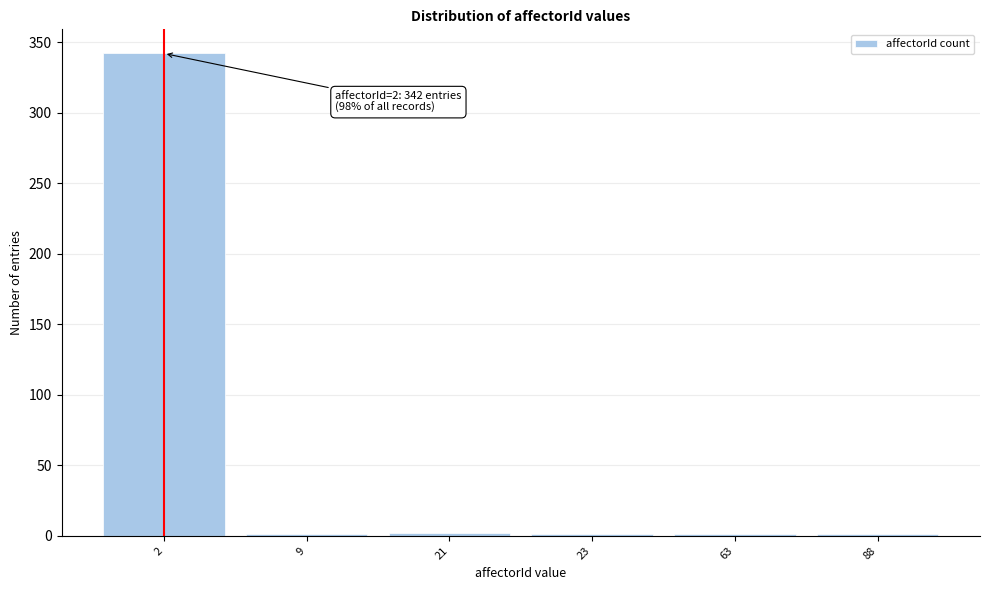

The chart shows a value of 1 at 9. True or false?

True